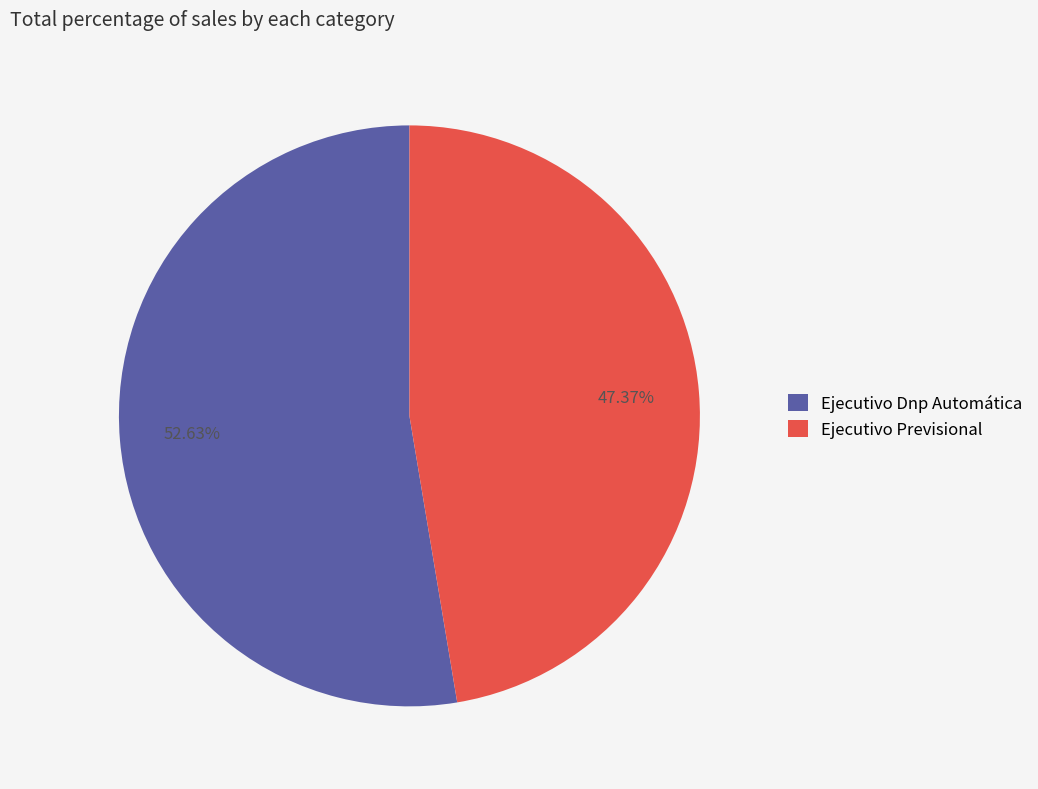

Does Ejecutivo Previsional account for over 50% of the chart?

No